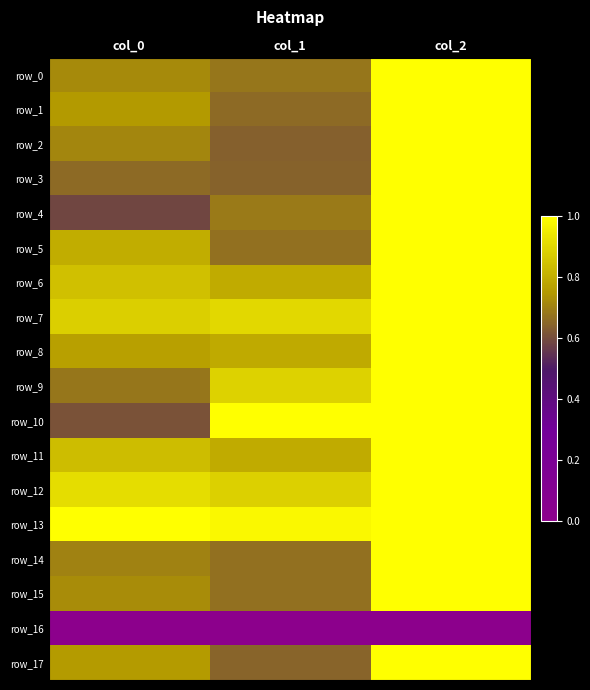

Which has a higher value, col_1 or col_0?

col_0